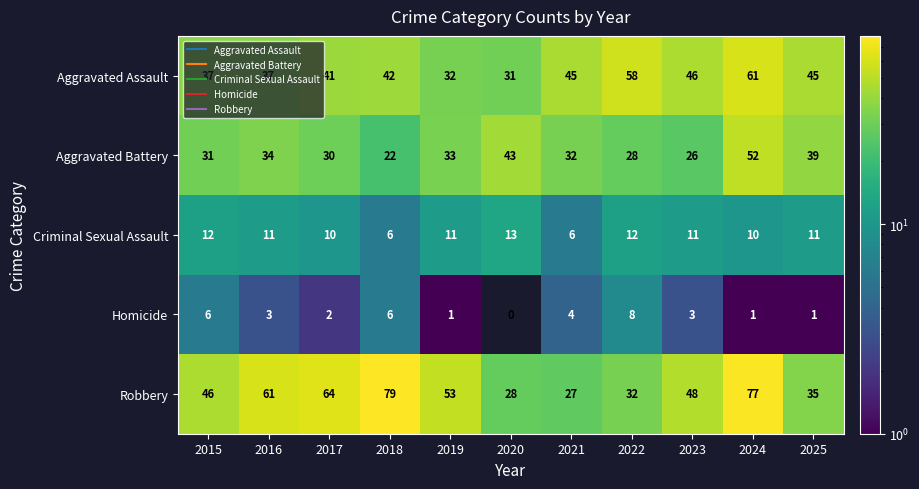

At 2020, list the series in order from largest to smallest.

Aggravated Battery, Aggravated Assault, Robbery, Criminal Sexual Assault, Homicide